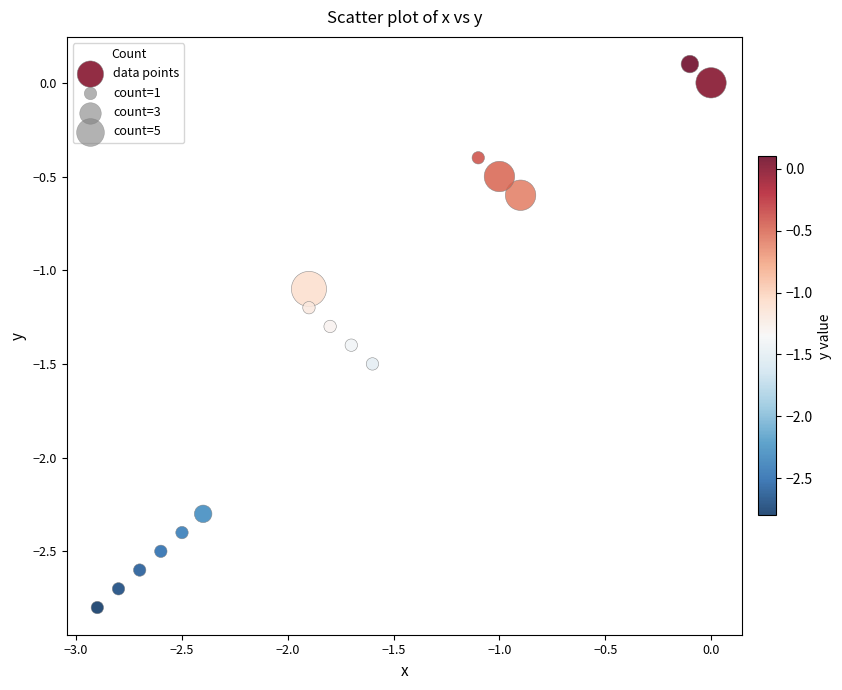

What is the range of Y values (max minus min)?

2.9